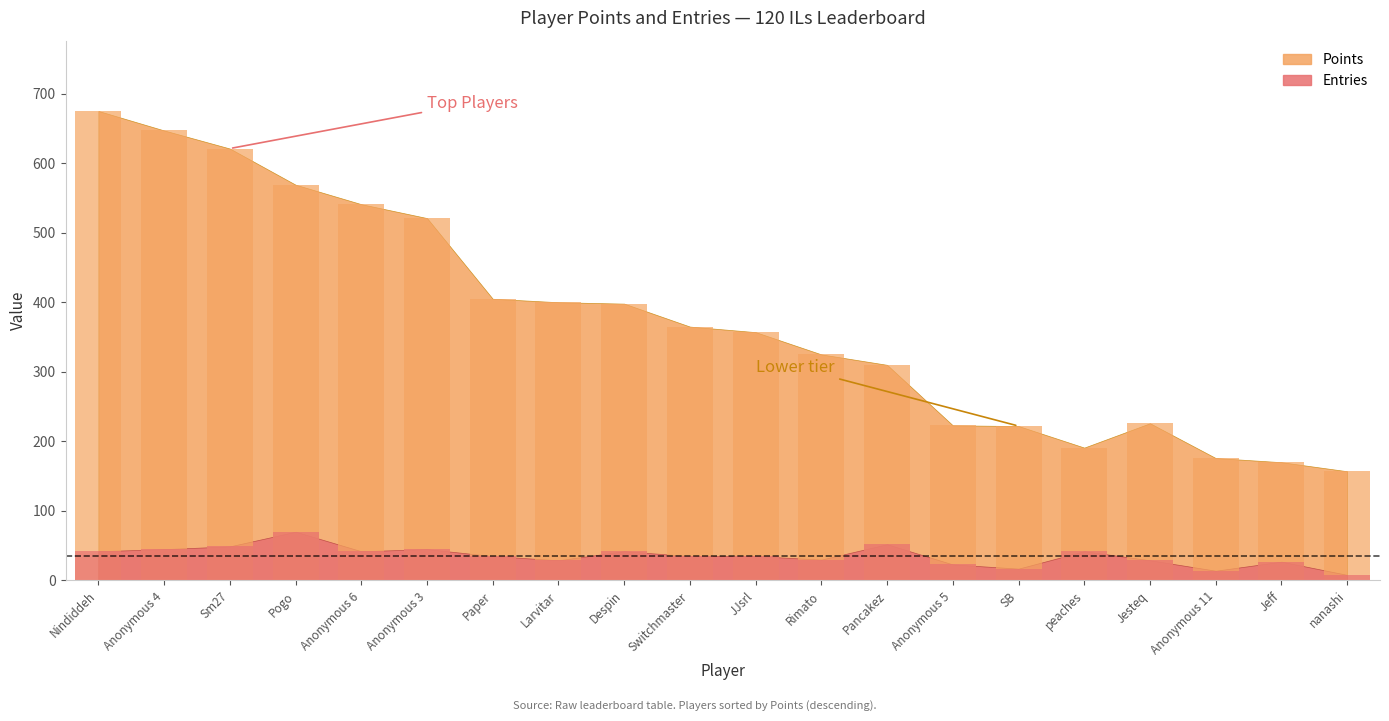

How many values in the Points series are below 365?

10